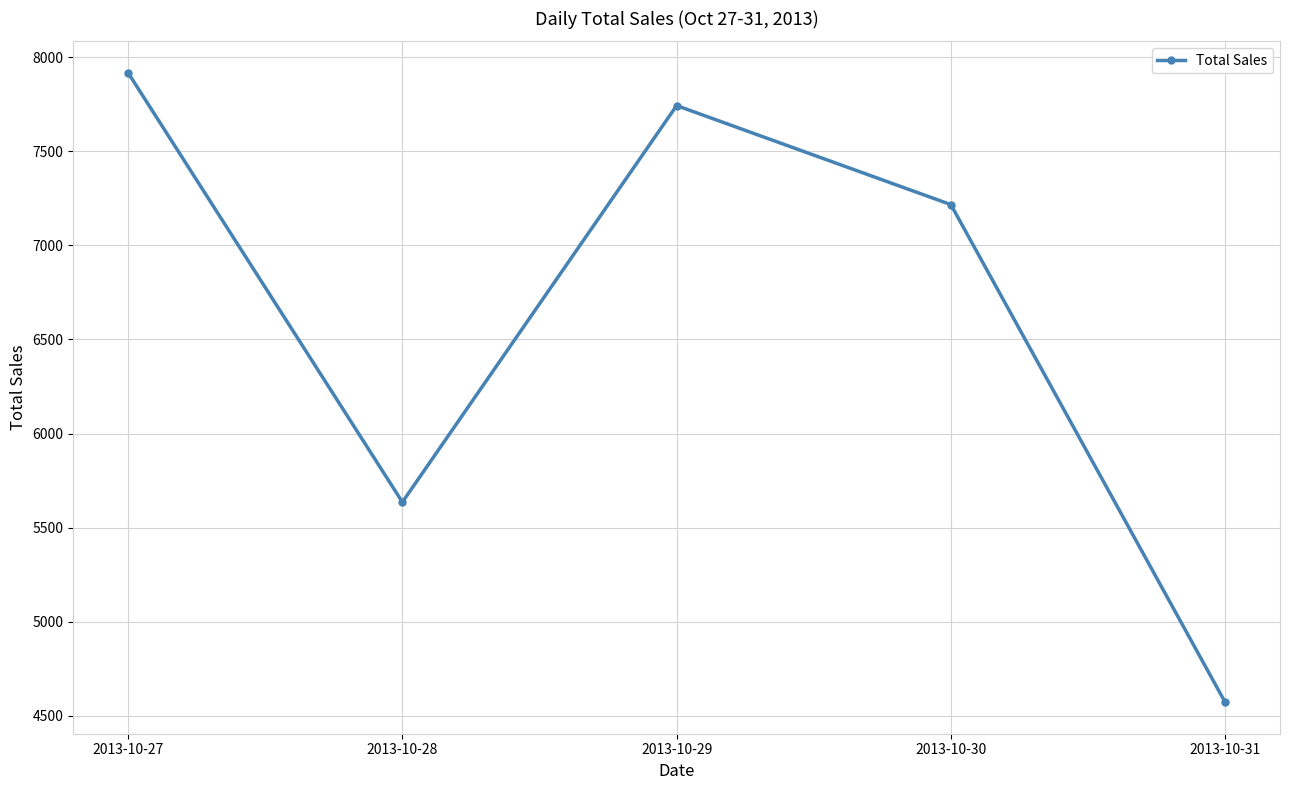

What is the difference between the second highest and minimum values?

3169